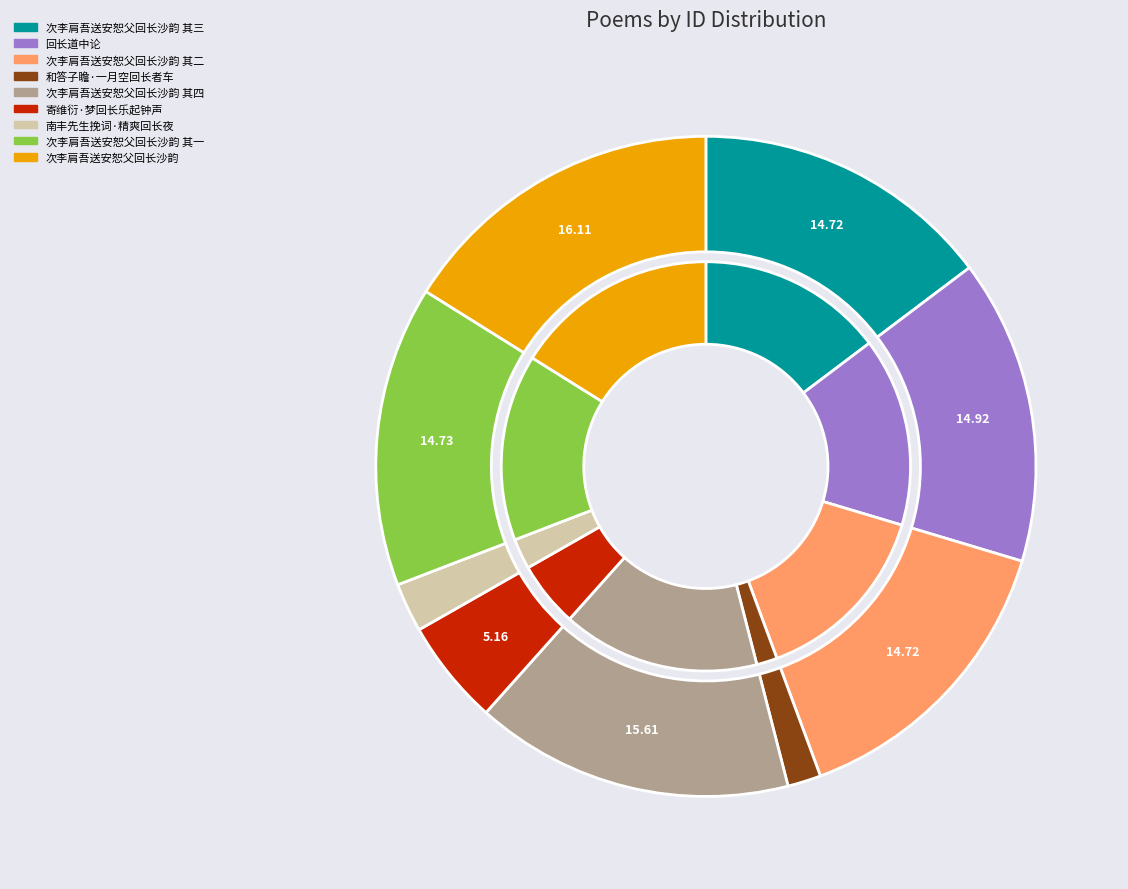

How many segments does this pie chart have?

9